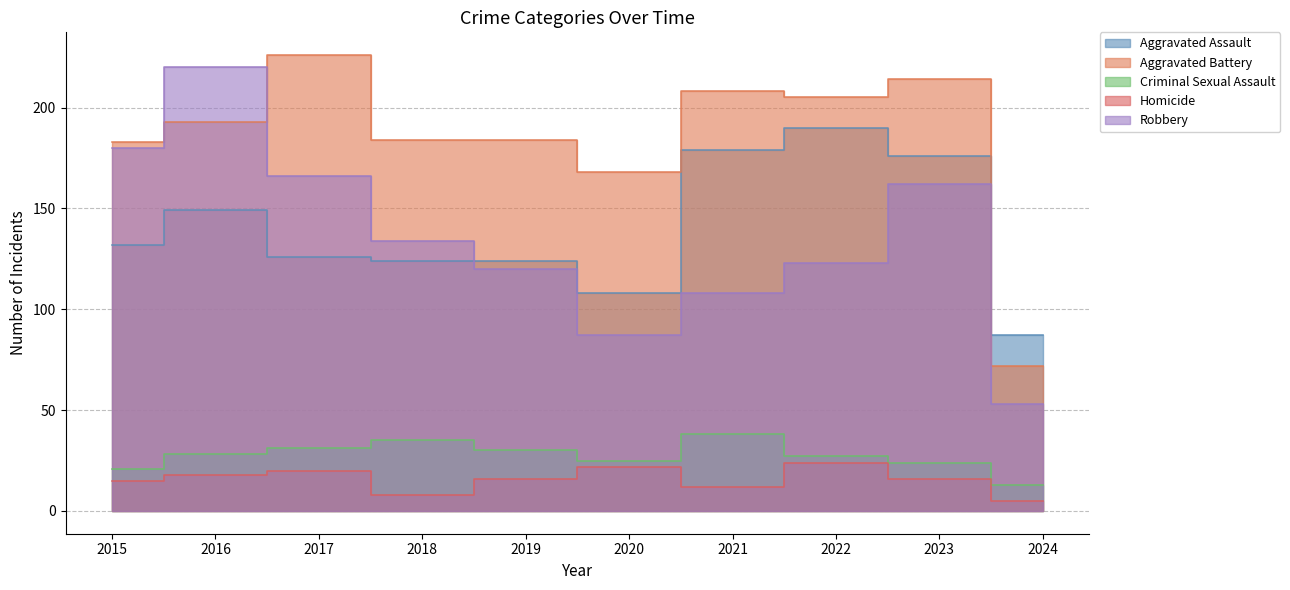

Which category has the lowest value across all series?

2024